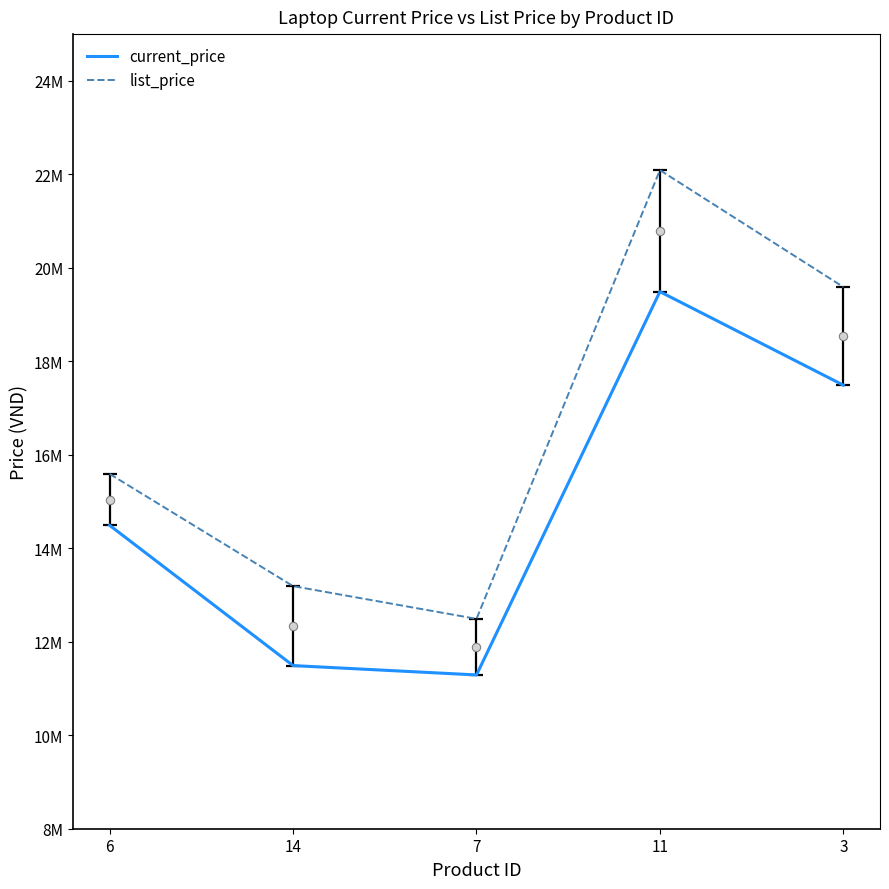

Does the chart display data point markers on the line(s)?

No